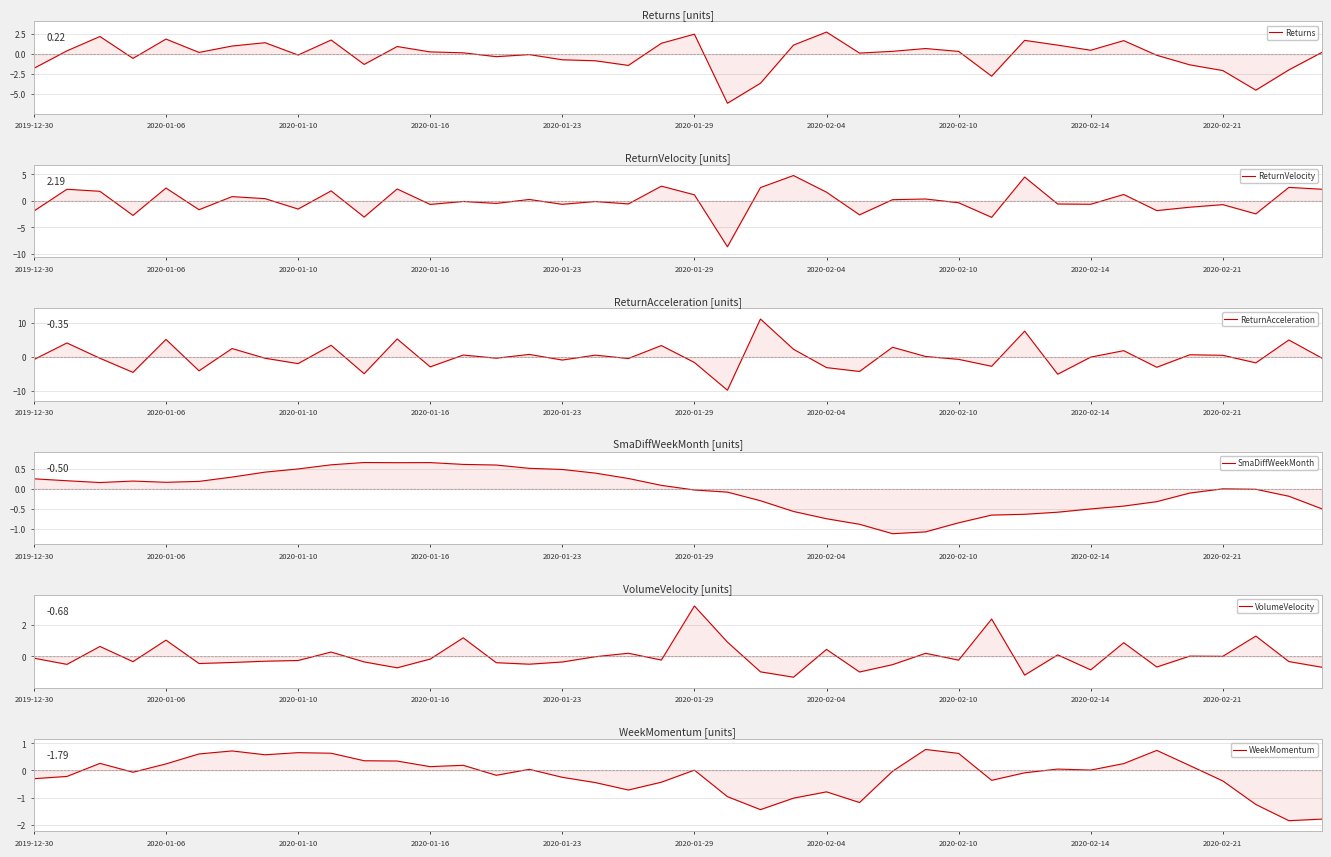

What are all the series names shown in the legend?

Returns, ReturnVelocity, ReturnAcceleration, SmaDiffWeekMonth, VolumeVelocity, WeekMomentum